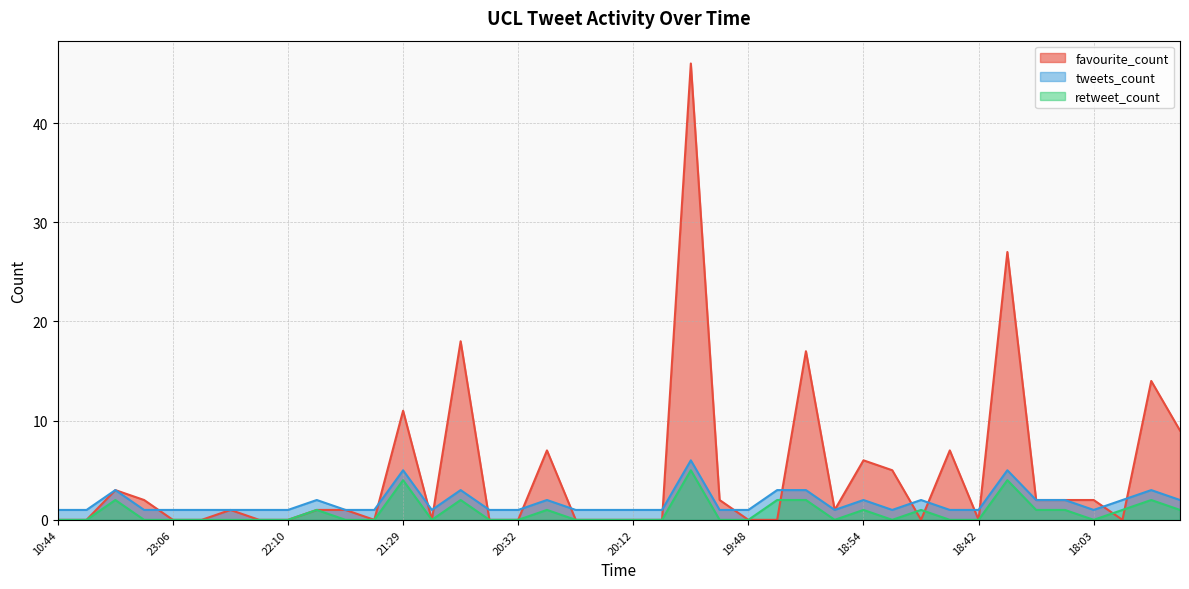

Rank the series at 23:34 from highest to lowest value.

favourite_count, tweets_count, retweet_count